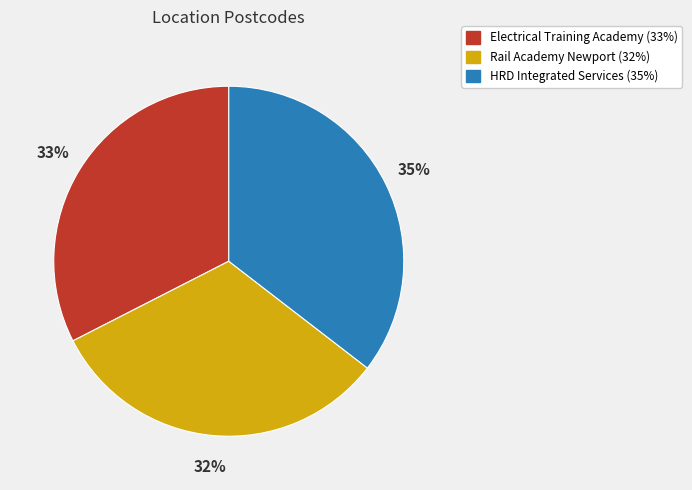

Between HRD Integrated Services and Rail Academy Newport, which is larger?

HRD Integrated Services